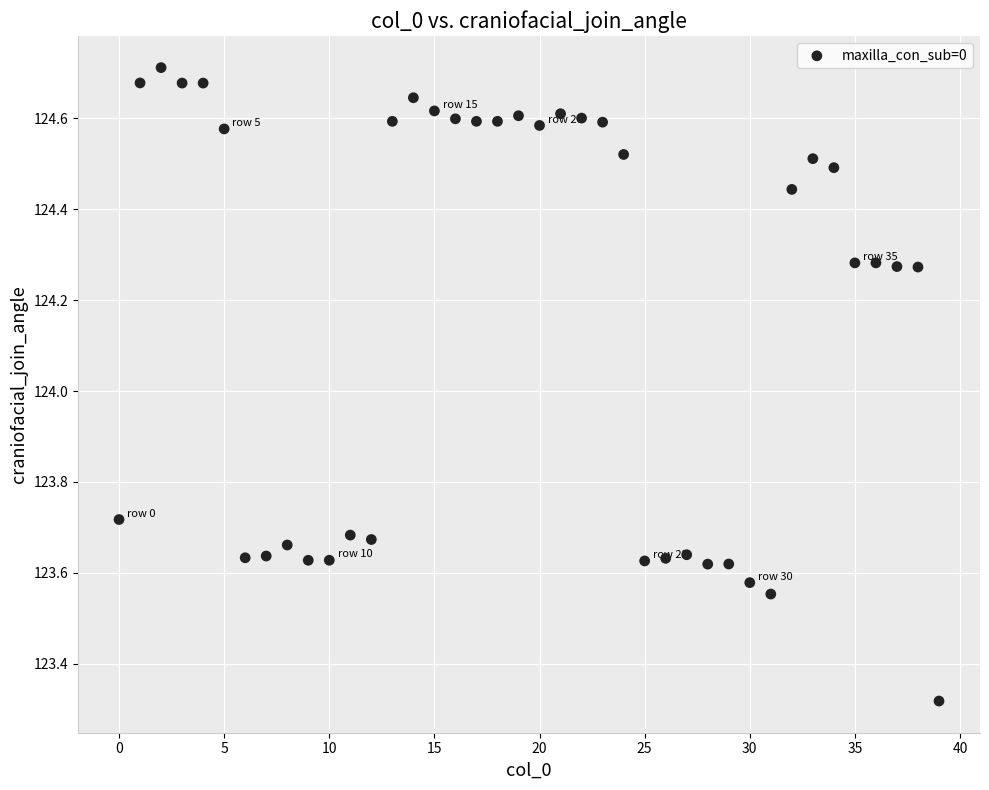

What is the range of Y values (max minus min)?

1.4